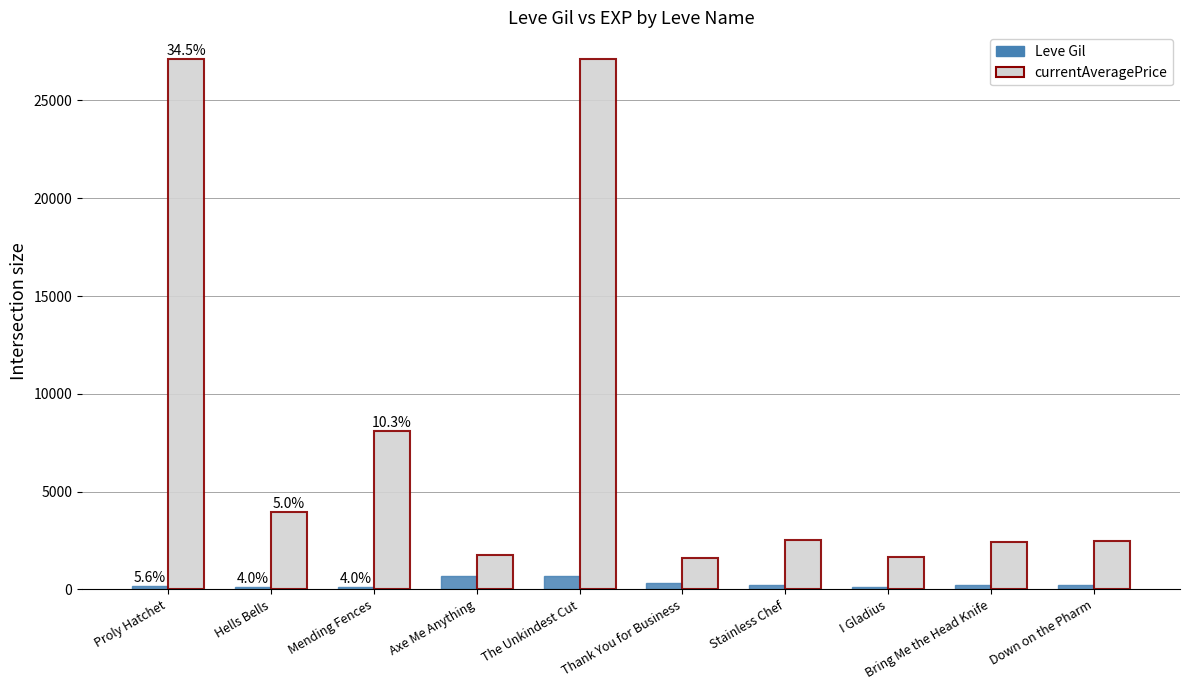

Rank the series by their average value, from lowest to highest.

Leve Gil, currentAveragePrice